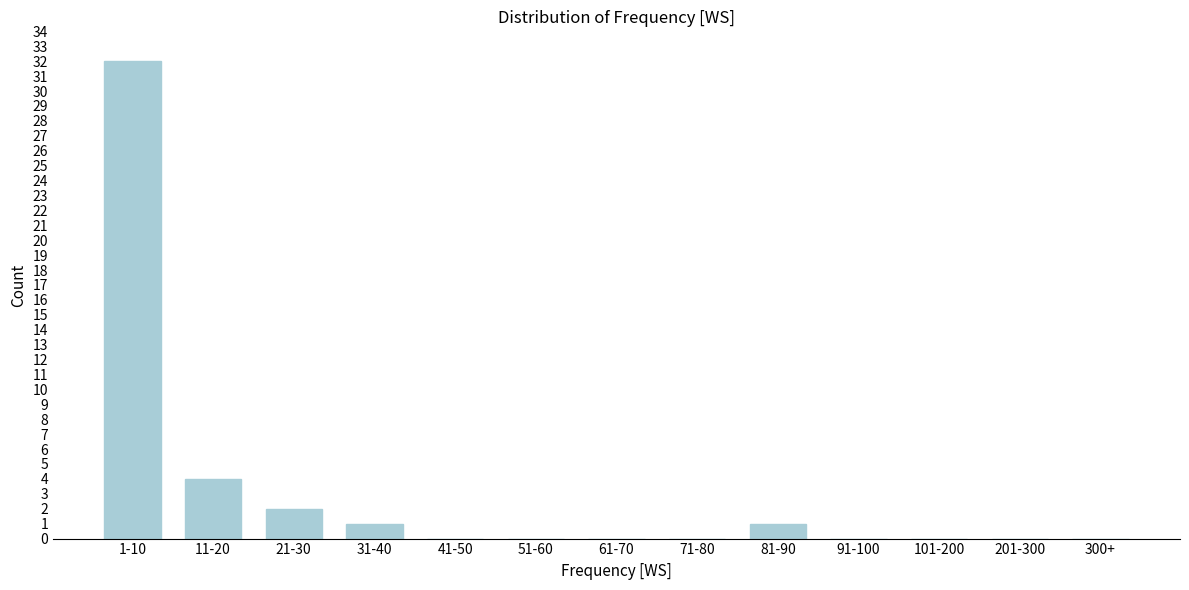

Reading left to right, what are all the values shown in this chart?

1-10=32	11-20=4	21-30=2	31-40=1	41-50=0	51-60=0	61-70=0	71-80=0	81-90=1	91-100=0	101-200=0	201-300=0	300+=0